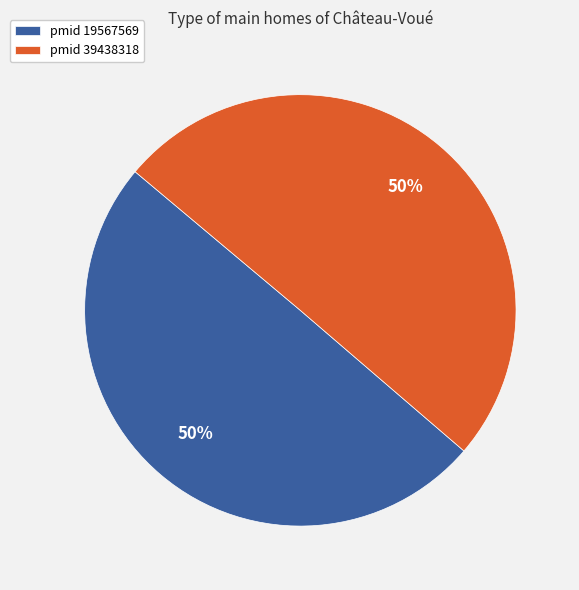

Is it true that pmid 19567569 is 36% of the pie?

False